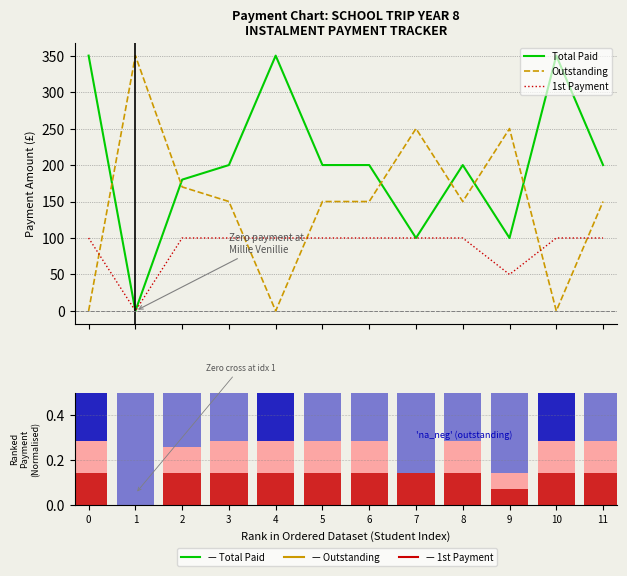

How many values in 2nd Payment are above zero?

10